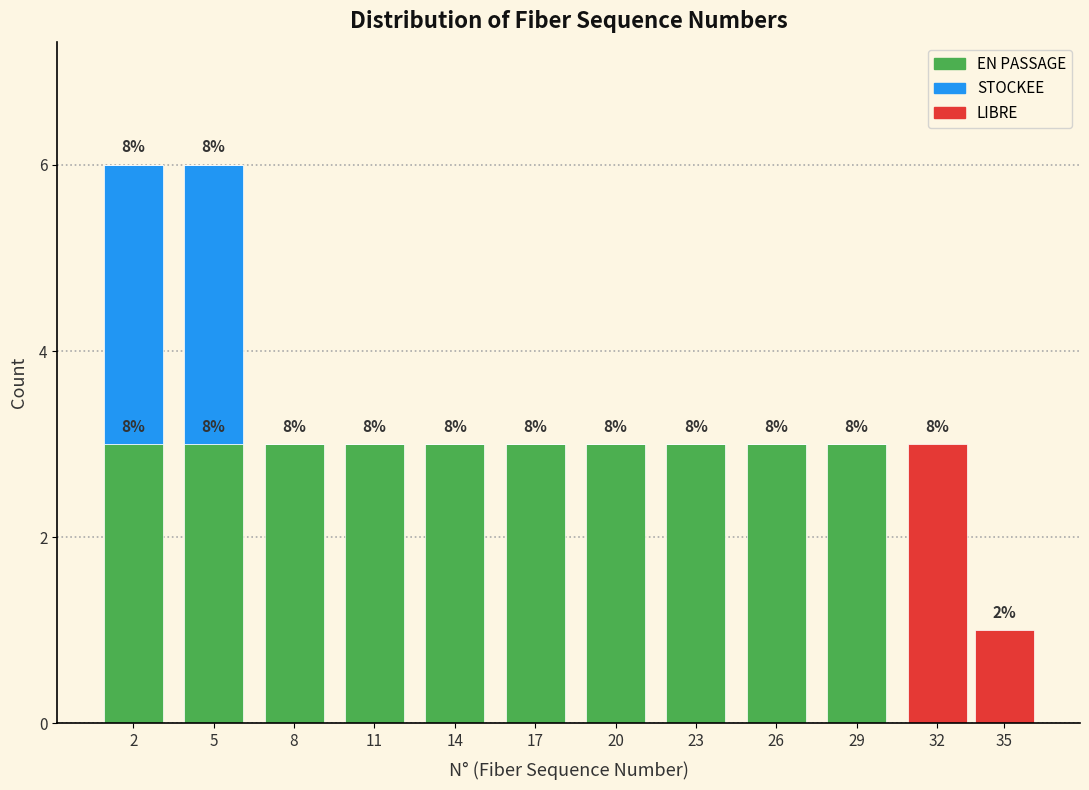

What is the total value across all series at 14?

3